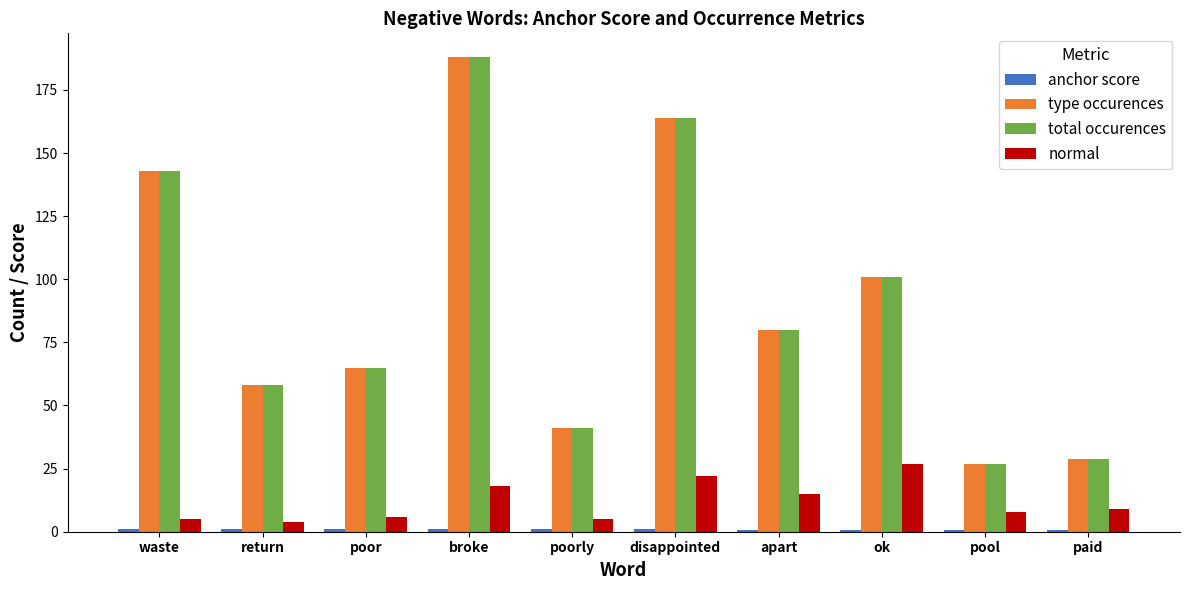

How many data points in normal are less than 9?

5